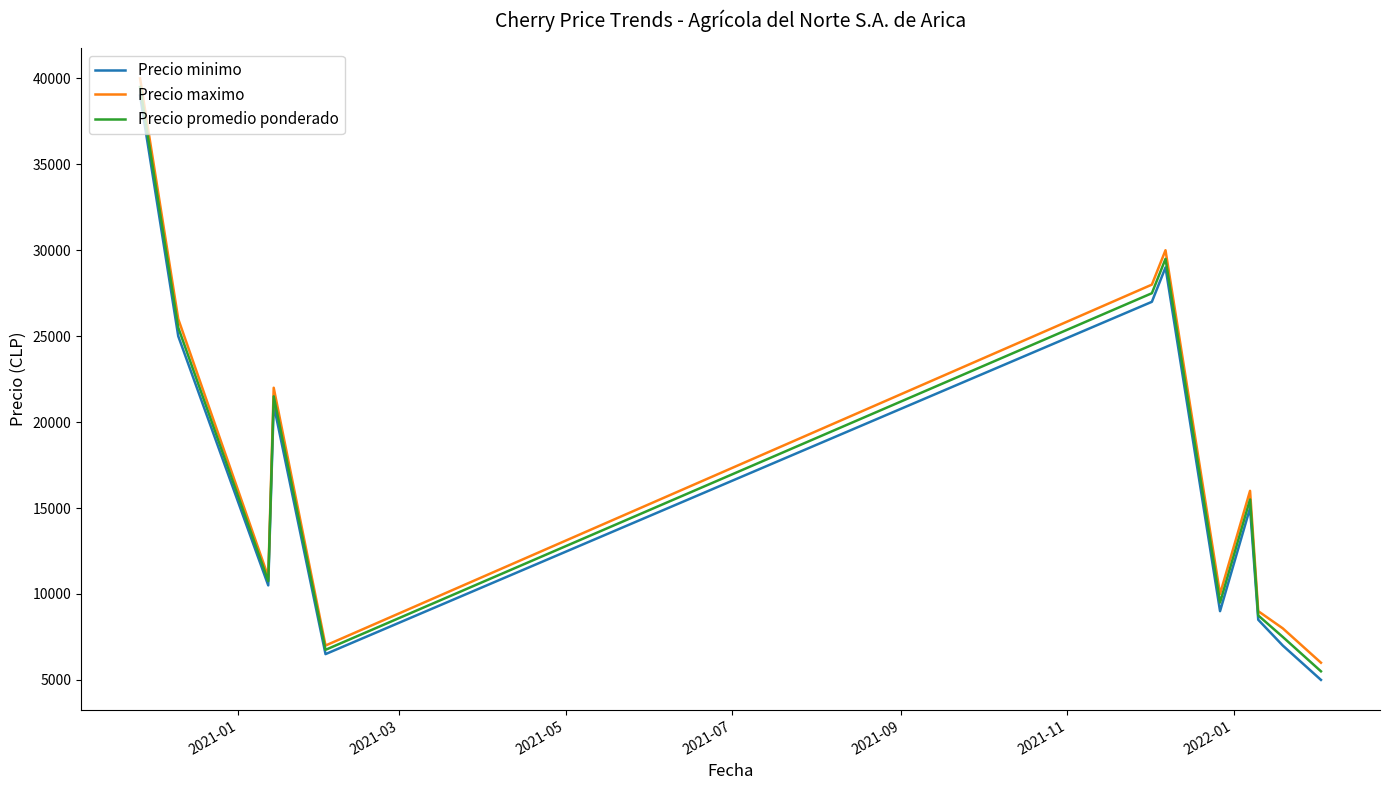

At how many categories does at least one series exceed 25491?

4